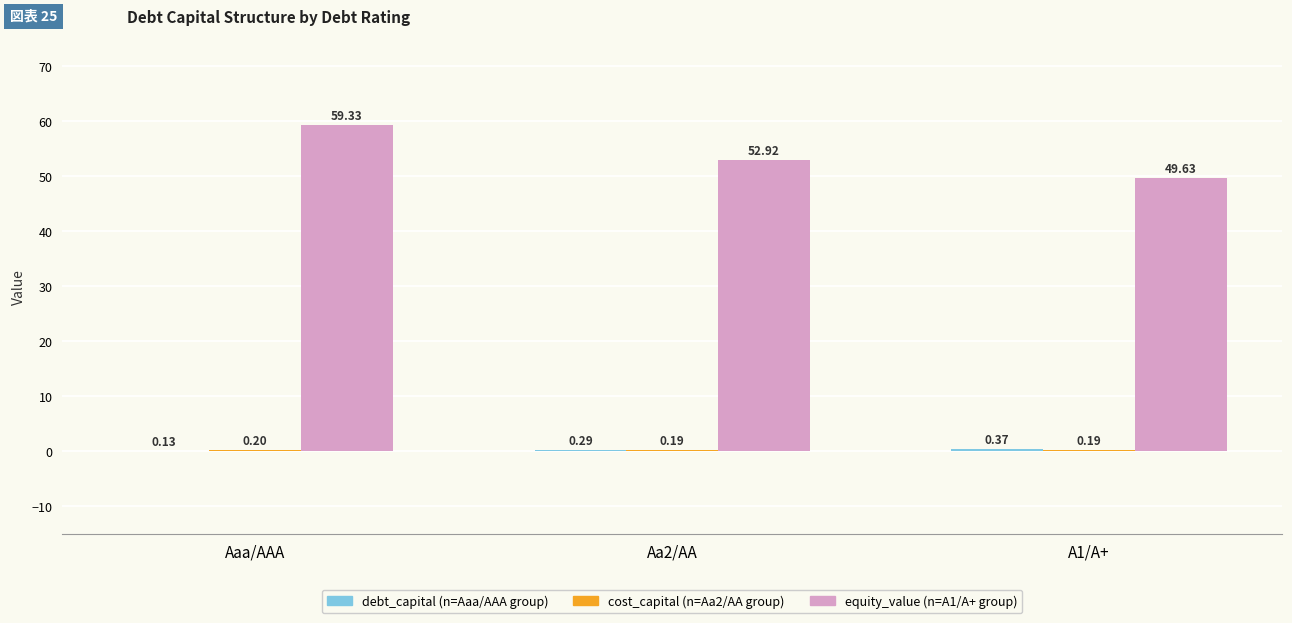

Which category has the highest value across all series?

Aaa/AAA